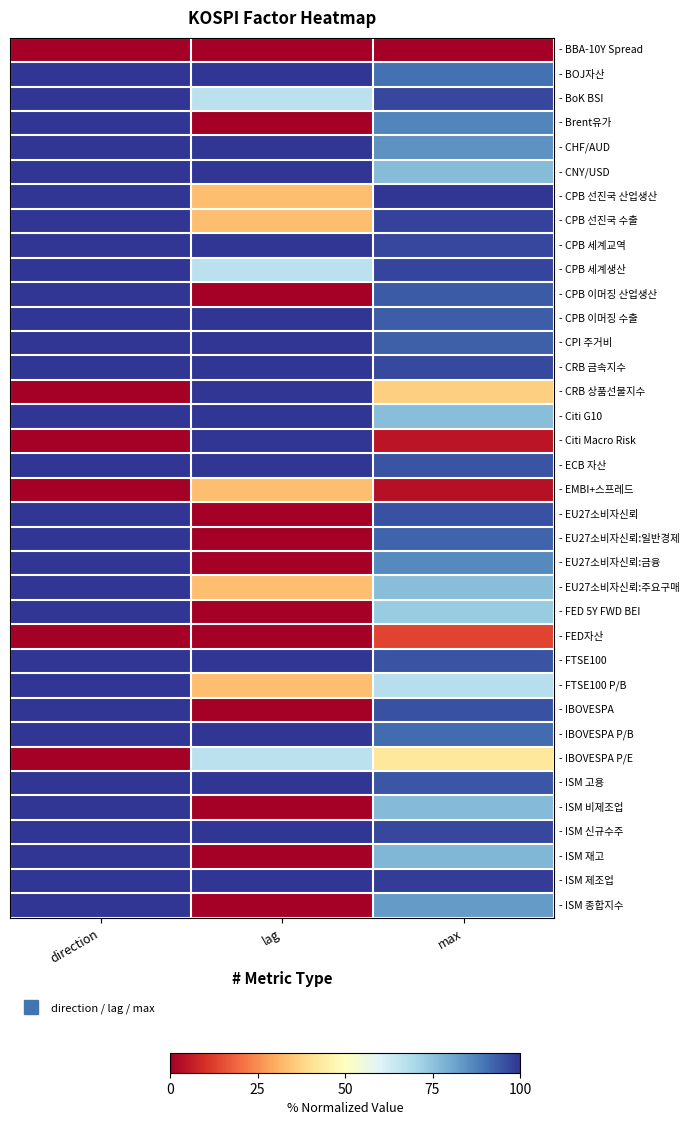

Reading left to right, extract all data points from this chart.

- BBA-10Y Spread: direction=0.0	lag=0.0	max=0.0
- BOJ자산: direction=1.0	lag=1.0	max=0.9
- BoK BSI: direction=1.0	lag=0.7	max=1.0
- Brent유가: direction=1.0	lag=0.0	max=0.9
- CHF/AUD: direction=1.0	lag=1.0	max=0.8
- CNY/USD: direction=1.0	lag=1.0	max=0.8
- CPB 선진국 산업생산: direction=1.0	lag=0.3	max=1.0
- CPB 선진국 수출: direction=1.0	lag=0.3	max=1.0
- CPB 세계교역: direction=1.0	lag=1.0	max=1.0
- CPB 세계생산: direction=1.0	lag=0.7	max=1.0
- CPB 이머징 산업생산: direction=1.0	lag=0.0	max=0.9
- CPB 이머징 수출: direction=1.0	lag=1.0	max=0.9
- CPI 주거비: direction=1.0	lag=1.0	max=0.9
- CRB 금속지수: direction=1.0	lag=1.0	max=1.0
- CRB 상품선물지수: direction=0.0	lag=1.0	max=0.4
- Citi G10: direction=1.0	lag=1.0	max=0.8
- Citi Macro Risk: direction=0.0	lag=1.0	max=0.0
- ECB 자산: direction=1.0	lag=1.0	max=1.0
- EMBI+스프레드: direction=0.0	lag=0.3	max=0.0
- EU27소비자신뢰: direction=1.0	lag=0.0	max=1.0
- EU27소비자신뢰:일반경제: direction=1.0	lag=0.0	max=0.9
- EU27소비자신뢰:금융: direction=1.0	lag=0.0	max=0.9
- EU27소비자신뢰:주요구매: direction=1.0	lag=0.3	max=0.8
- FED 5Y FWD BEI: direction=1.0	lag=0.0	max=0.7
- FED자산: direction=0.0	lag=0.0	max=0.1
- FTSE100: direction=1.0	lag=1.0	max=1.0
- FTSE100 P/B: direction=1.0	lag=0.3	max=0.7
- IBOVESPA: direction=1.0	lag=0.0	max=1.0
- IBOVESPA P/B: direction=1.0	lag=1.0	max=0.9
- IBOVESPA P/E: direction=0.0	lag=0.7	max=0.4
- ISM 고용: direction=1.0	lag=1.0	max=0.9
- ISM 비제조업: direction=1.0	lag=0.0	max=0.8
- ISM 신규수주: direction=1.0	lag=1.0	max=1.0
- ISM 재고: direction=1.0	lag=0.0	max=0.8
- ISM 제조업: direction=1.0	lag=1.0	max=1.0
- ISM 종합지수: direction=1.0	lag=0.0	max=0.8